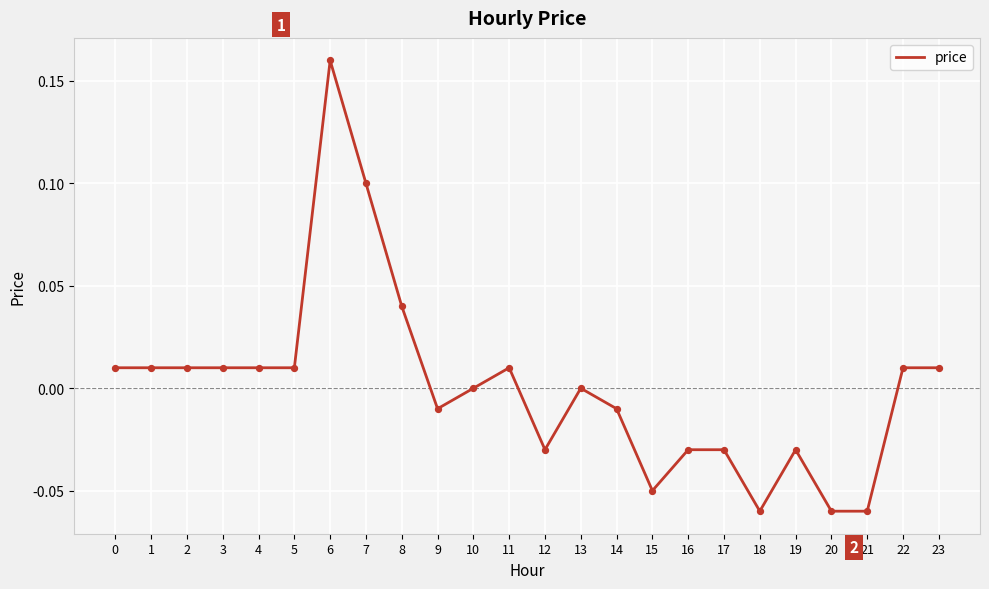

Which has a higher value, 11 or 19?

11